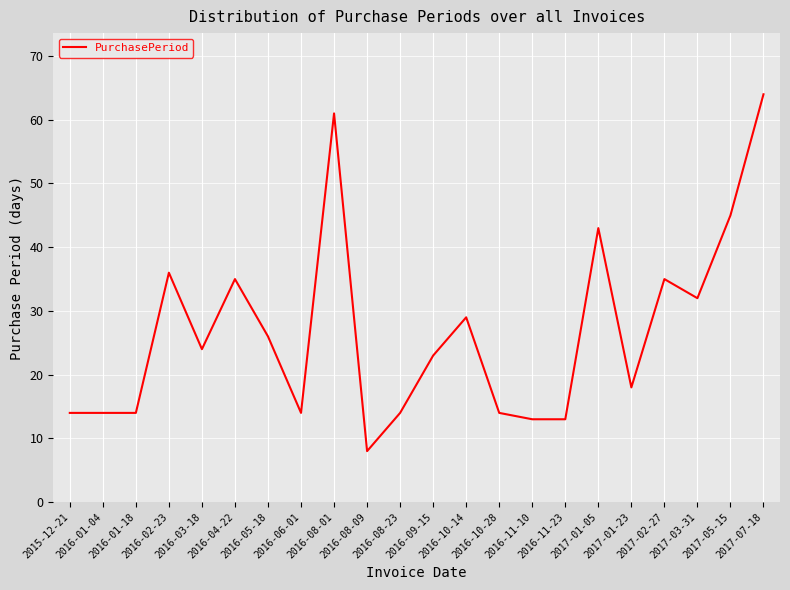

What position from the right is 2017-02-27?

4